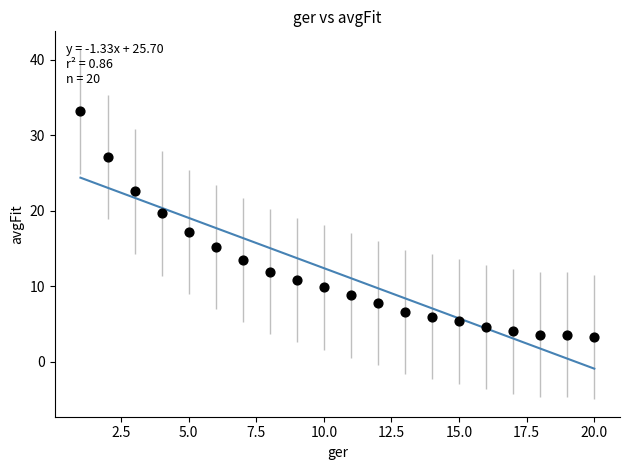

What Y value in the scatter plot is closest to 18?

17.2